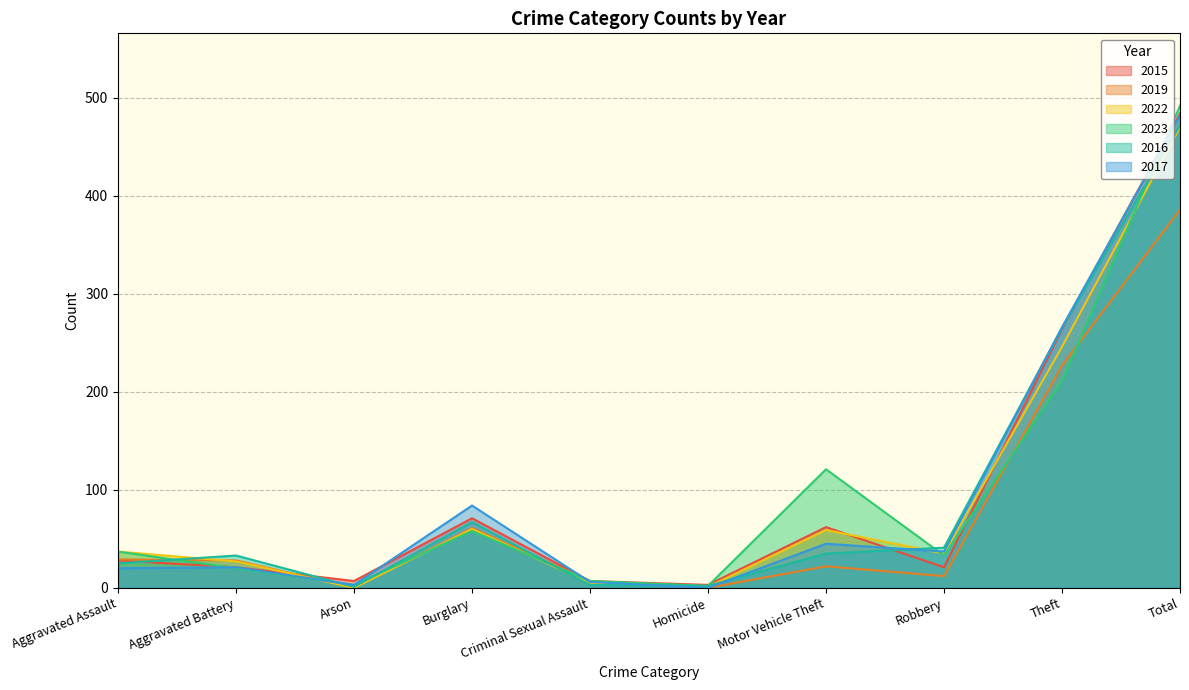

The value of 2015 at Theft is 136. True or false?

False